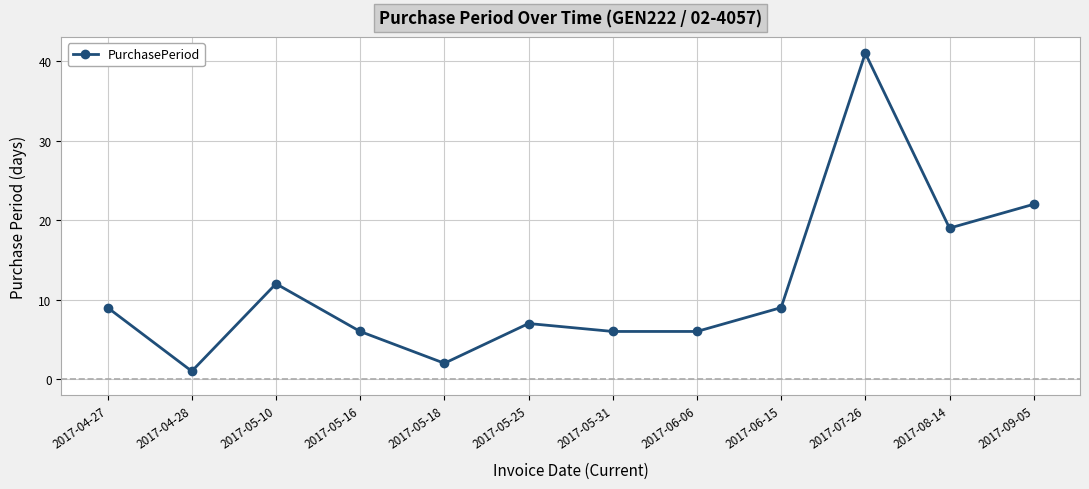

The value at 2017-05-16 is 6. True or false?

True